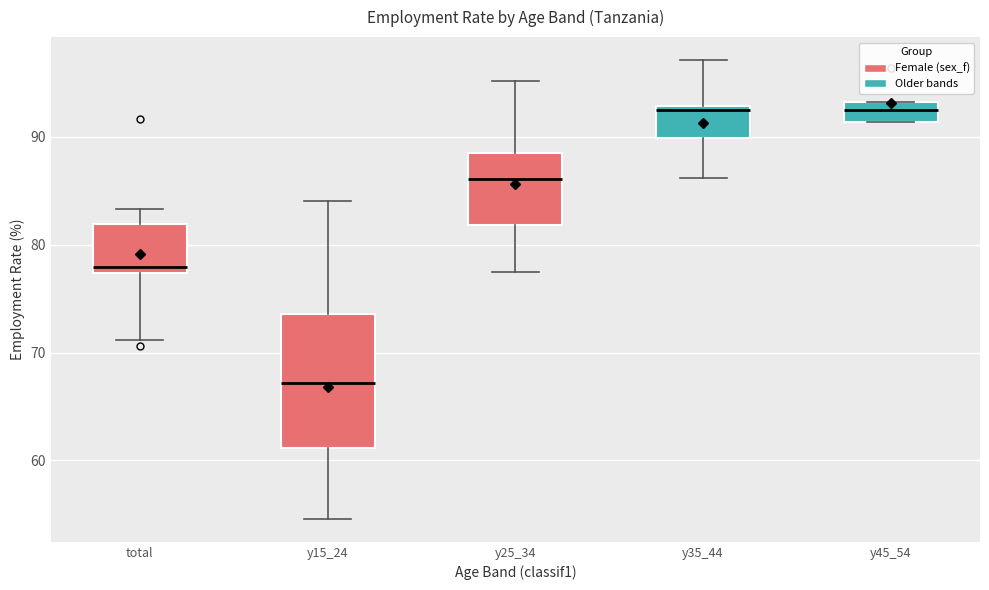

Comparing the boxes themselves (not the whiskers), which one is the tallest?

y15_24